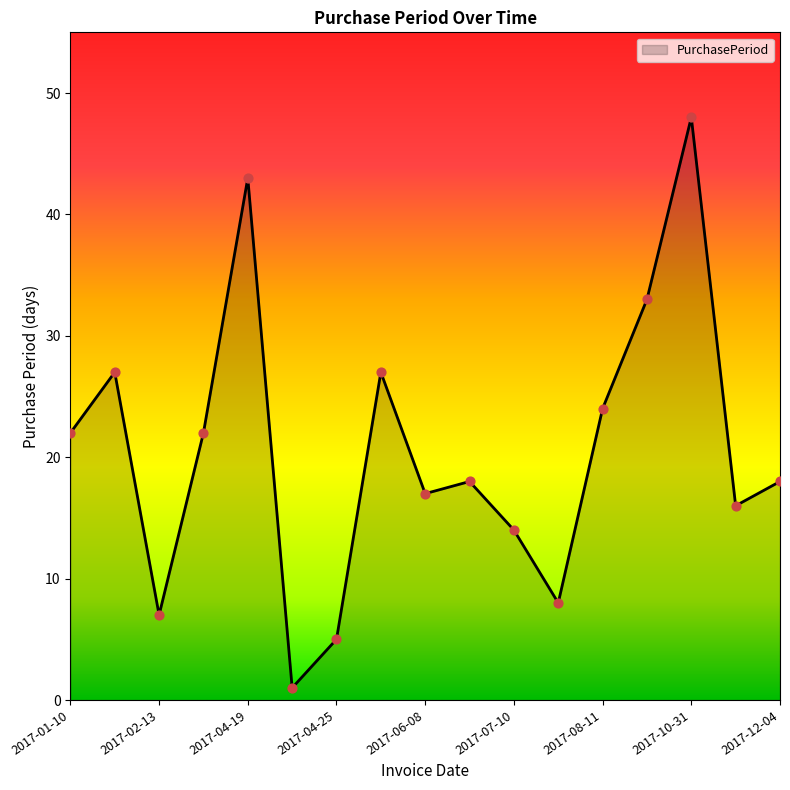

What is the maximum value shown in the chart?

48